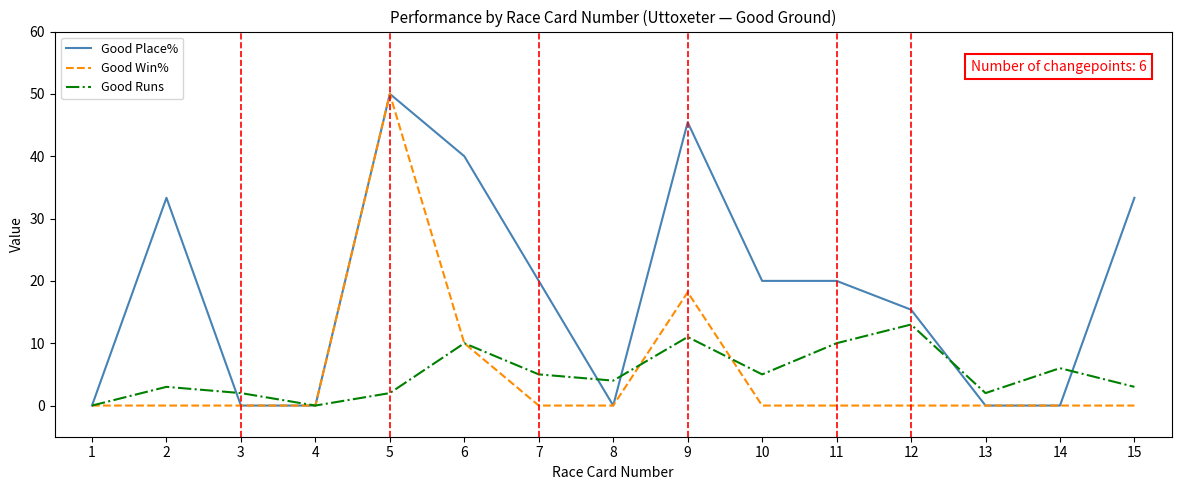

Between 9 and 10, which series saw the biggest shift?

Good Place%